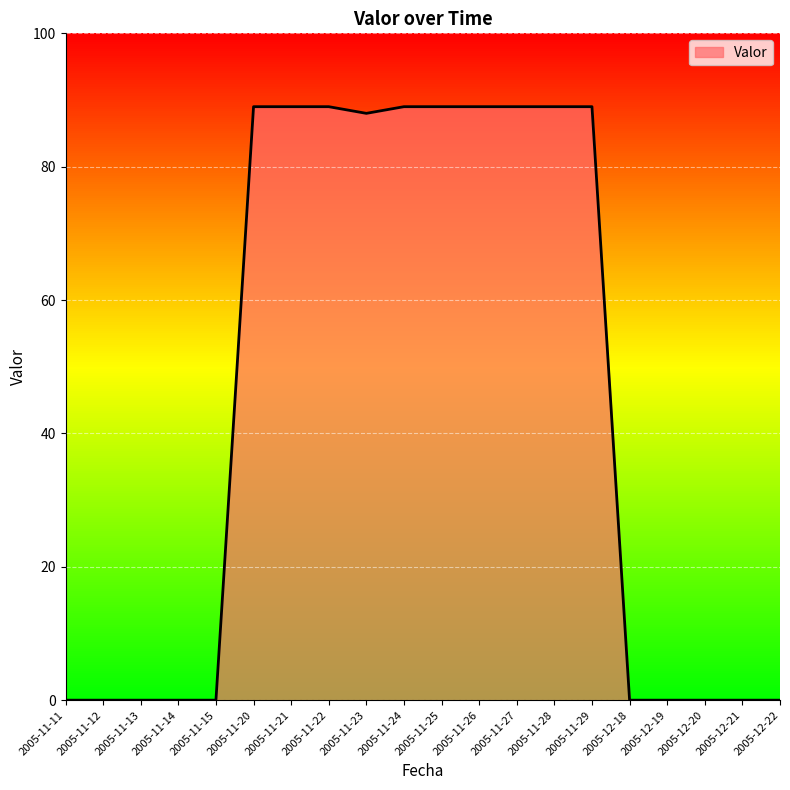

What position from the left is 2005-11-29?

15